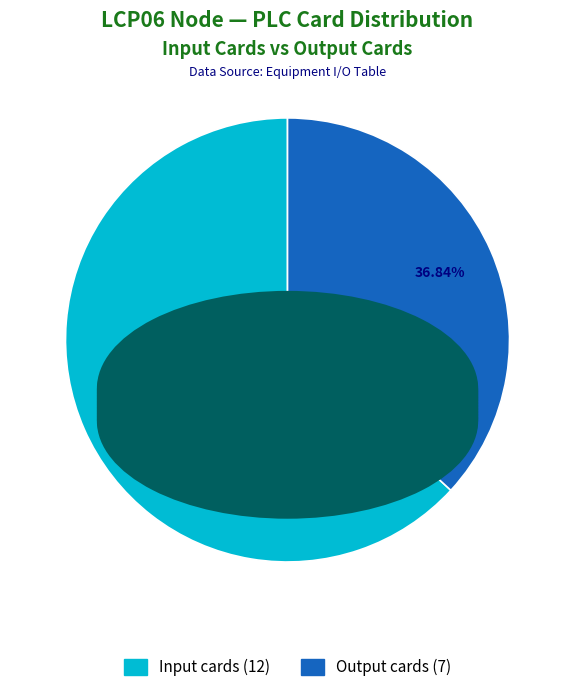

Count the number of slices in the pie.

2